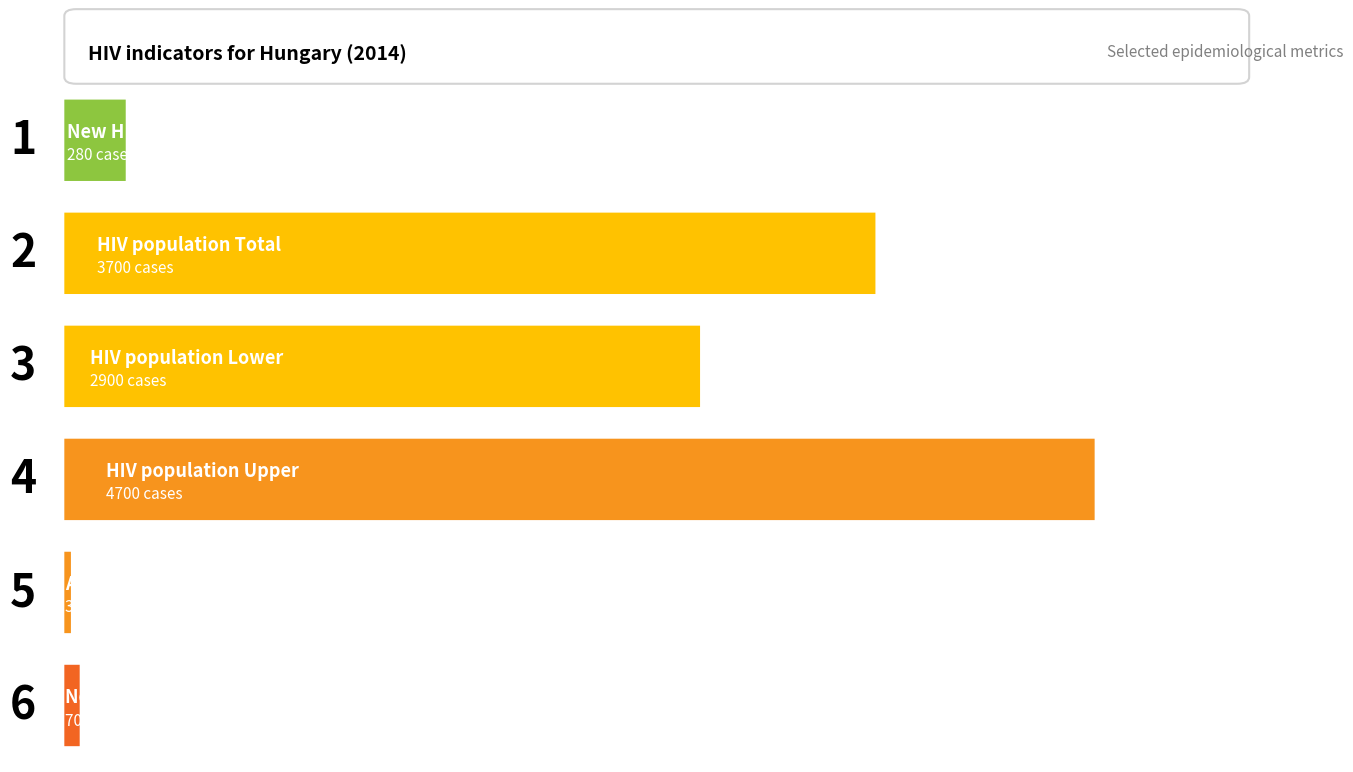

What is the greatest value displayed?

4700